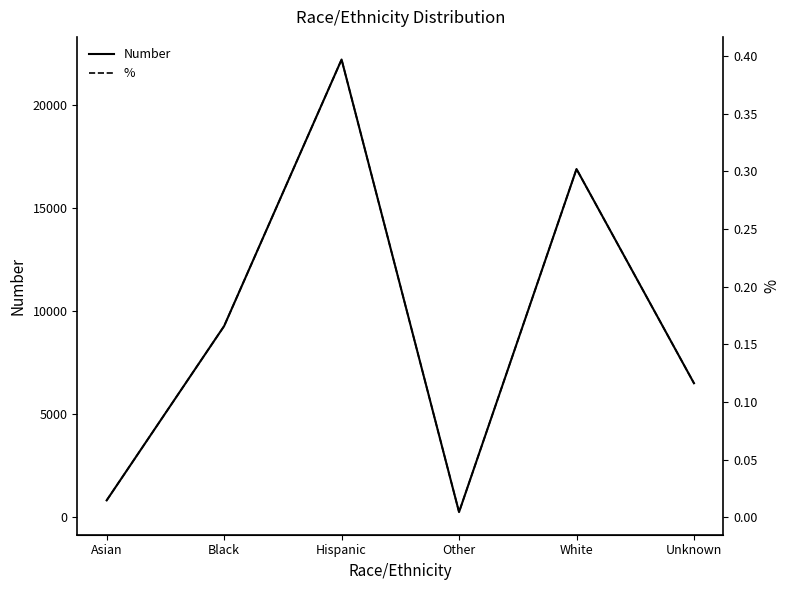

What is the label of the 4th point from the left?

Other